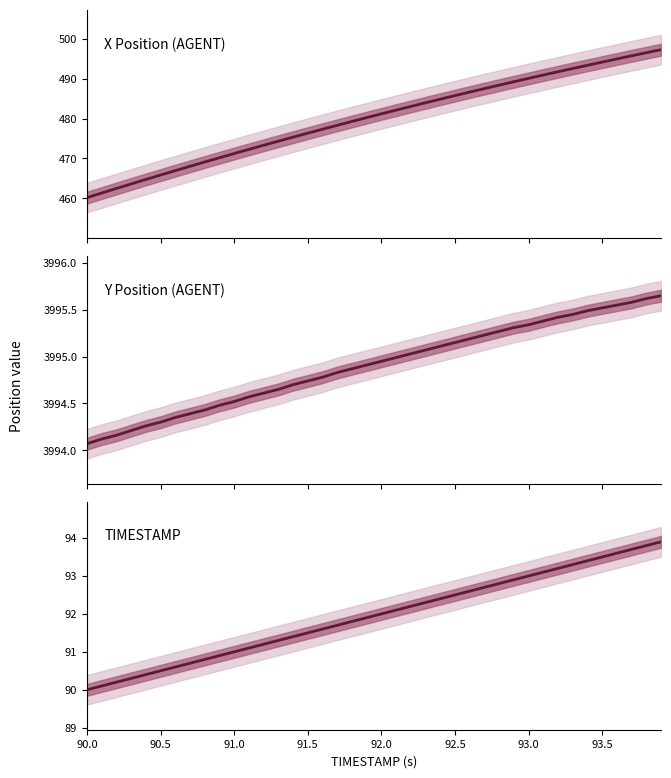

How many lines are shown in the chart?

3